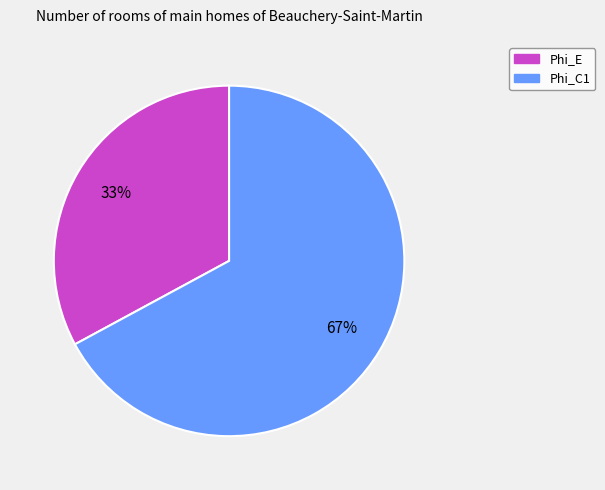

How many slices are in this pie chart?

2